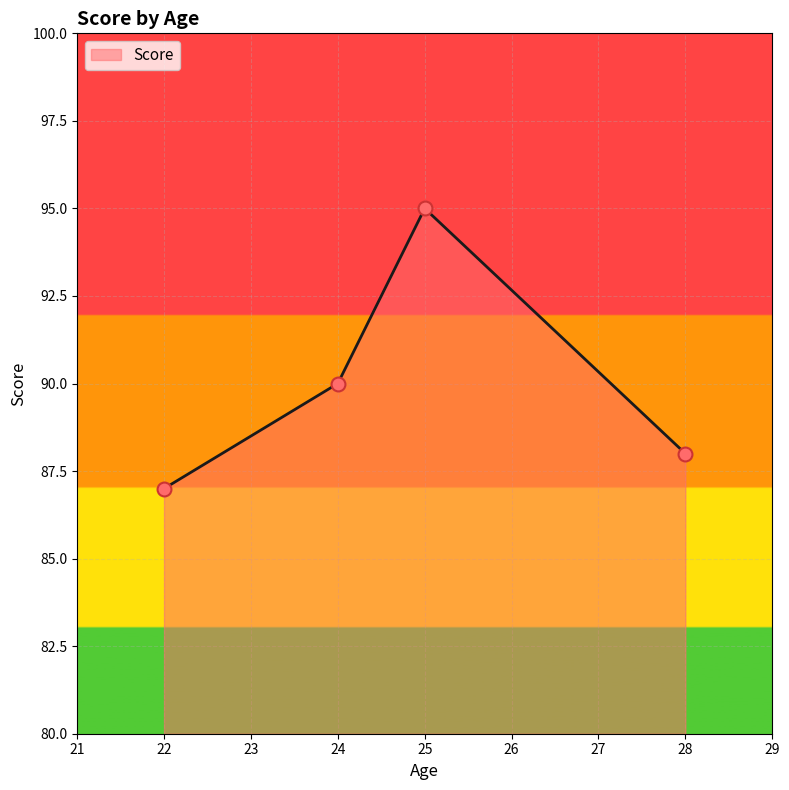

Which has a higher value, 24 or 28?

24